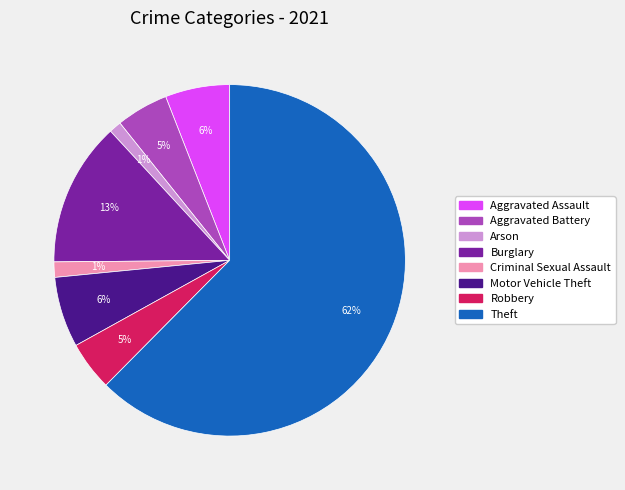

Is there any slice that represents more than half of the pie?

Yes